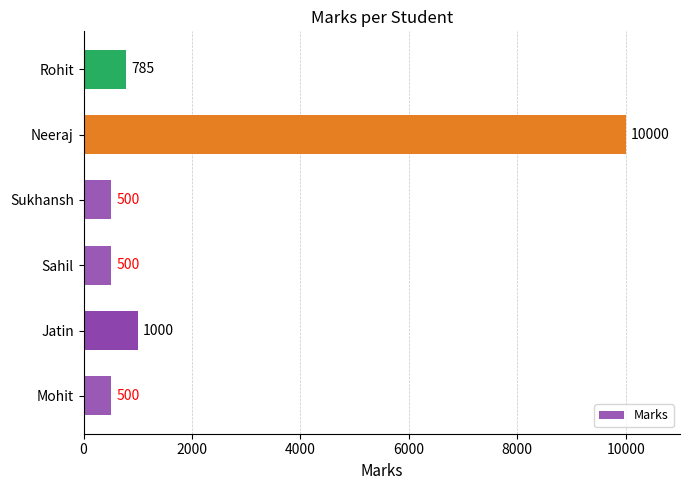

What is the minimum value shown in the chart?

500